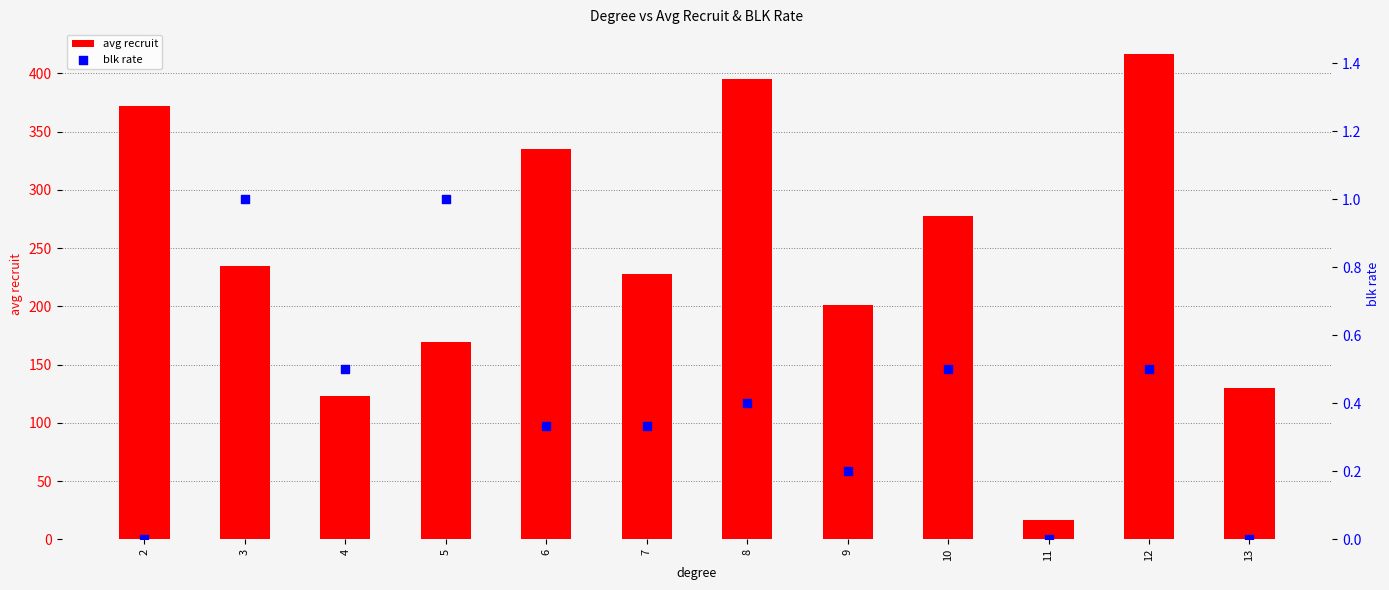

What are all the series names shown in the legend?

avg recruit, blk rate